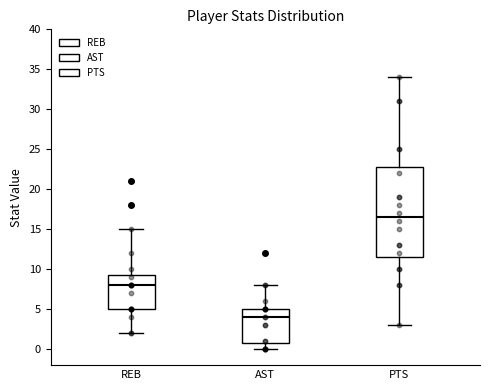

Comparing the boxes themselves (not the whiskers), which one is the tallest?

PTS